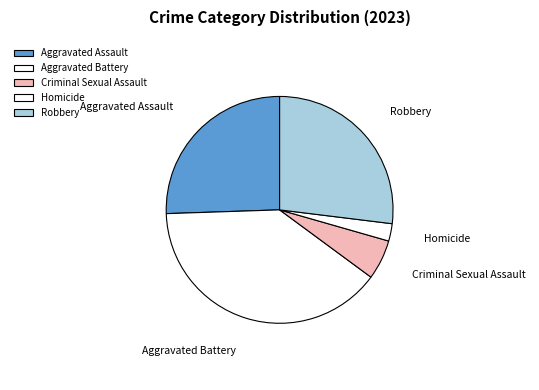

Is it true that Aggravated Battery is 26% of the pie?

False